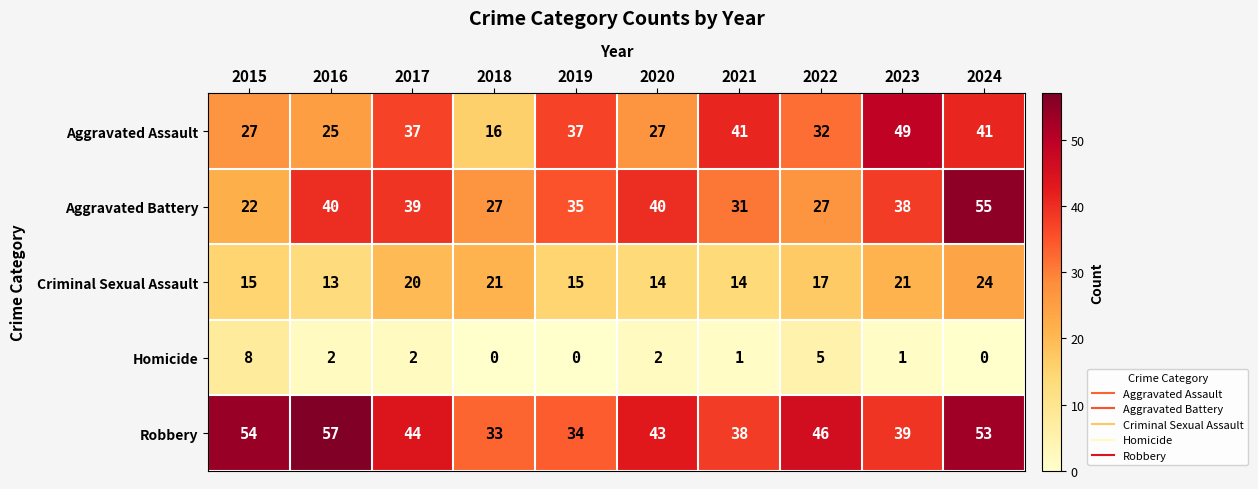

What is the spread (max minus min) of values at 2022?

41